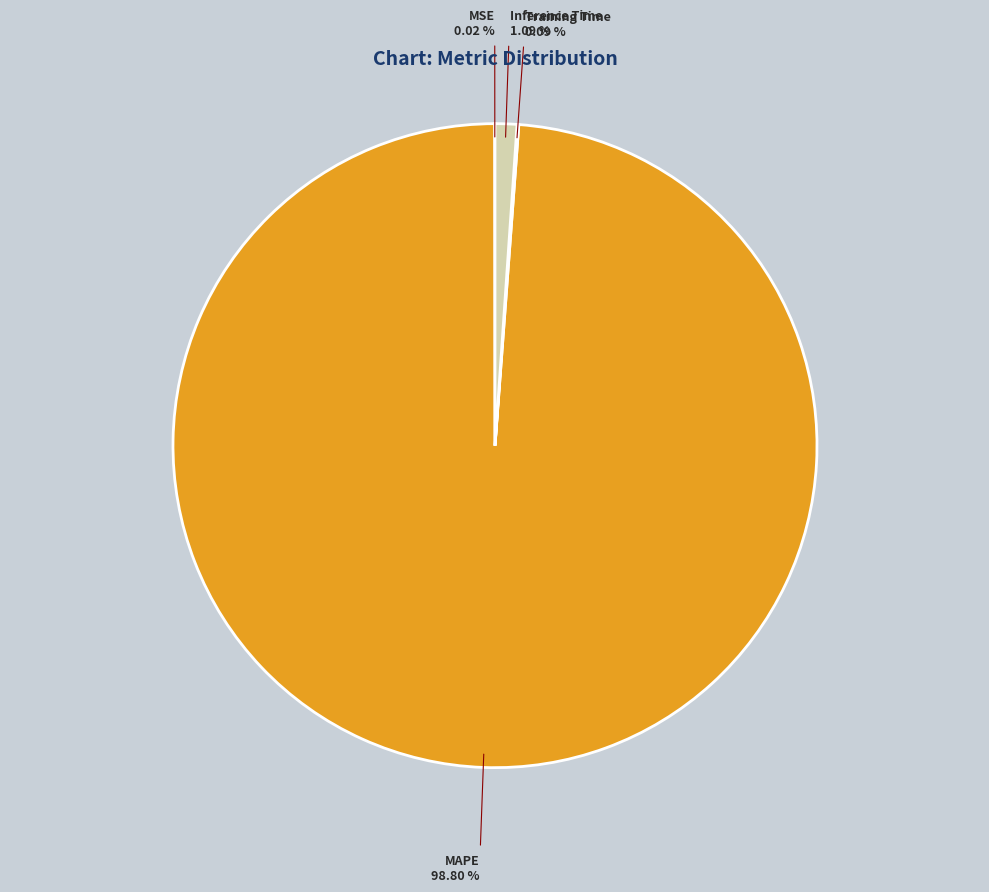

Which slice is the largest?

MAPE